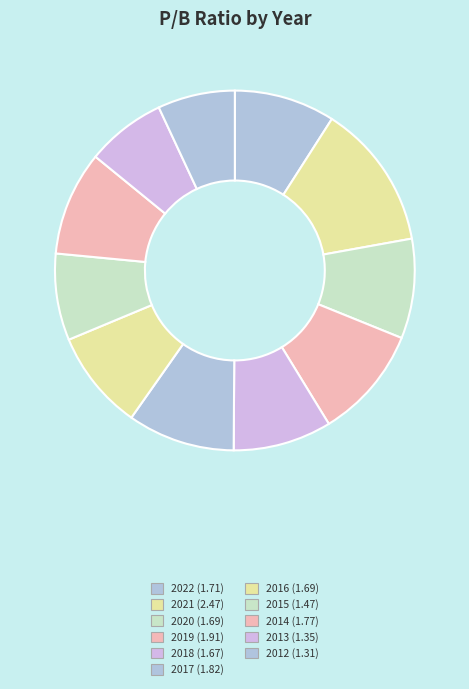

To the nearest percent, what is the difference between the largest and smallest slice percentages?

6%